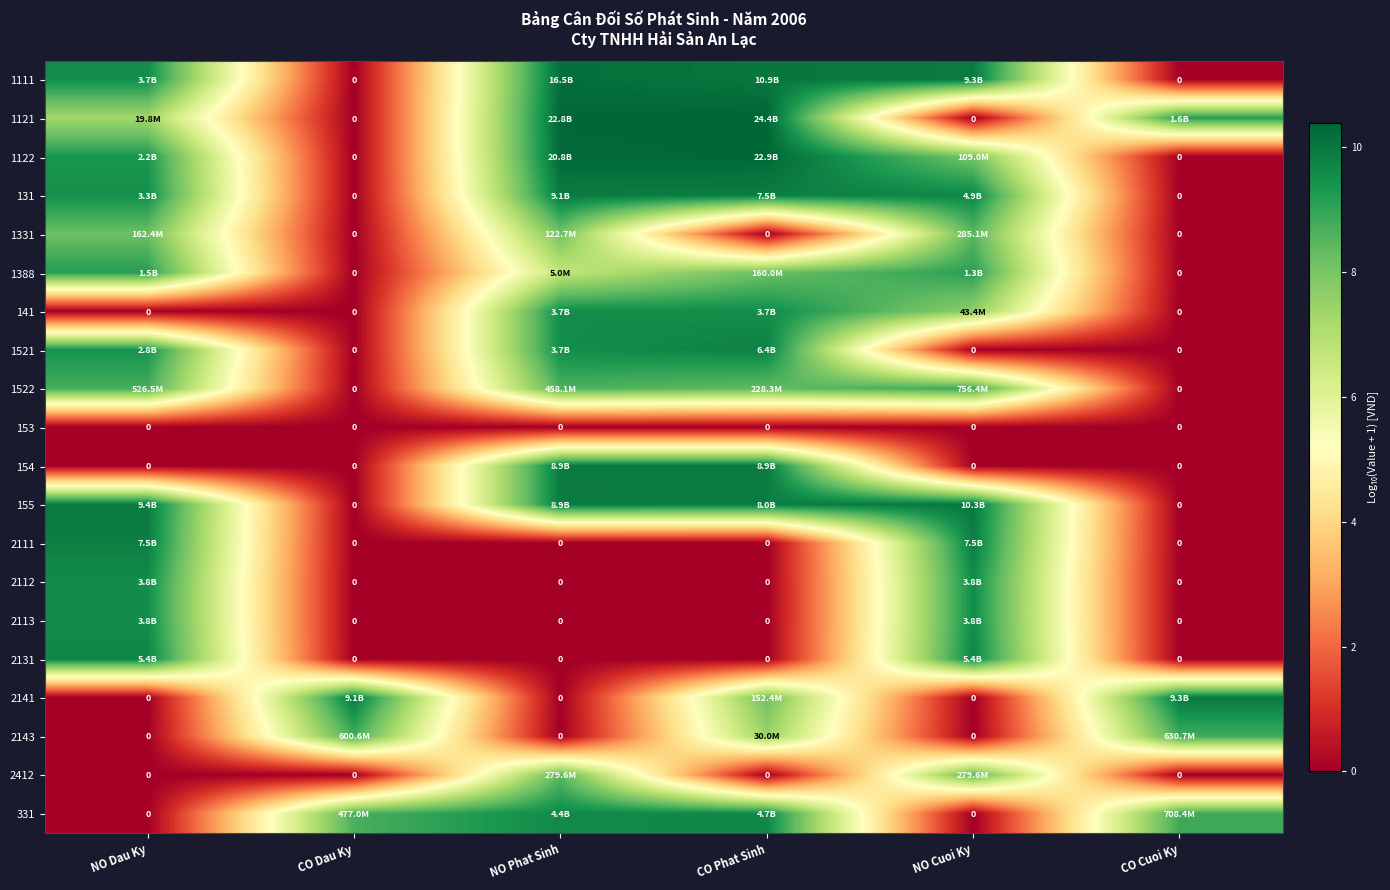

How many data points does each series have?

6